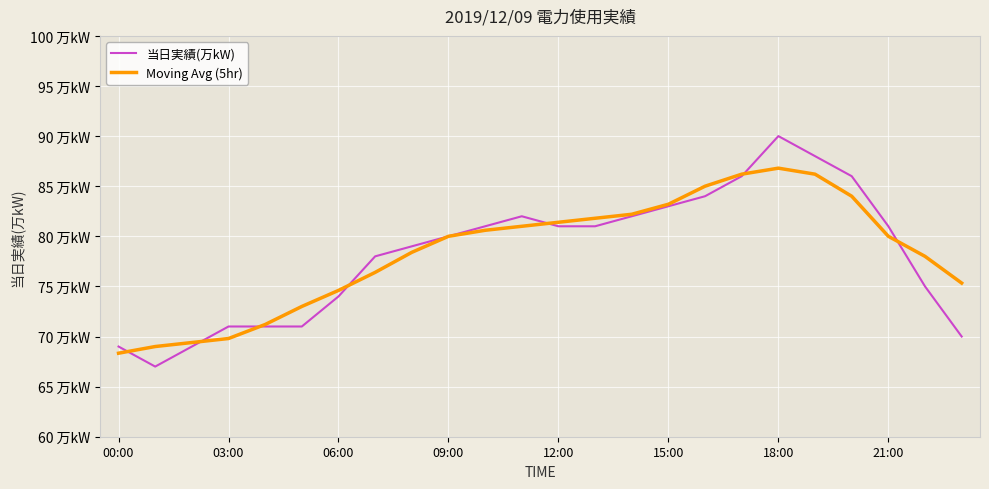

What are all the series names shown in the legend?

当日実績(万kW), Moving Avg (5hr)